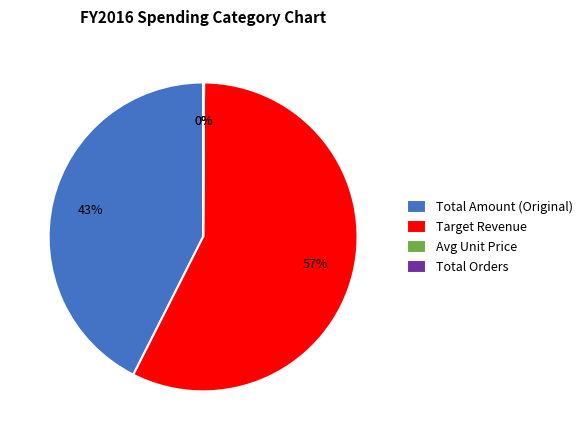

Is it true that Total Amount (Original) is 54% of the pie?

False